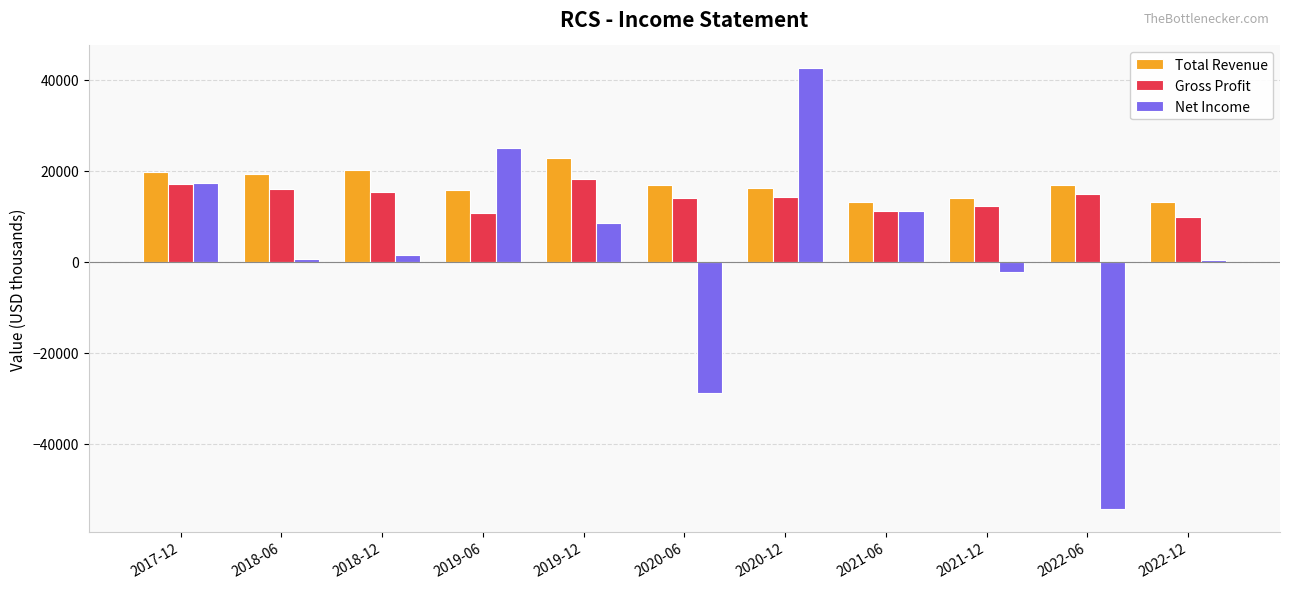

How many categories are shown in the chart?

11